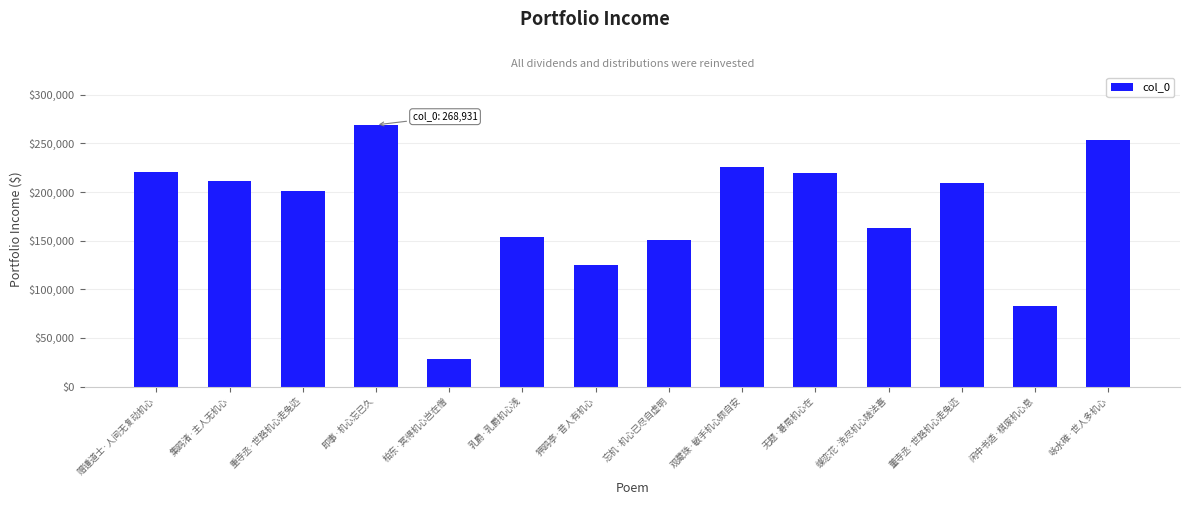

How many data points are less than 209106?

7